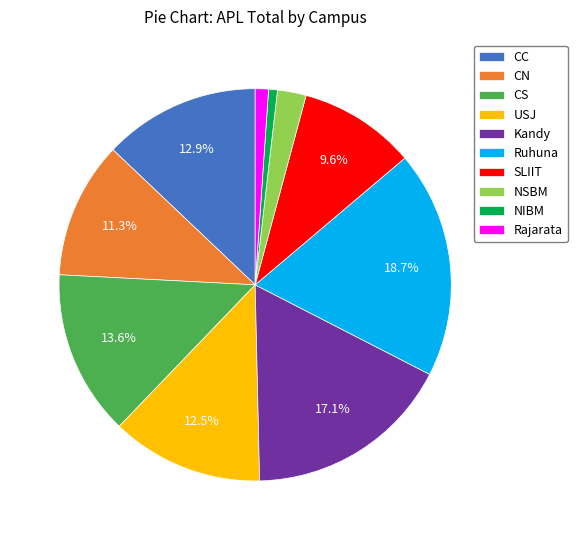

Is the sum of Kandy and CN greater than half?

No